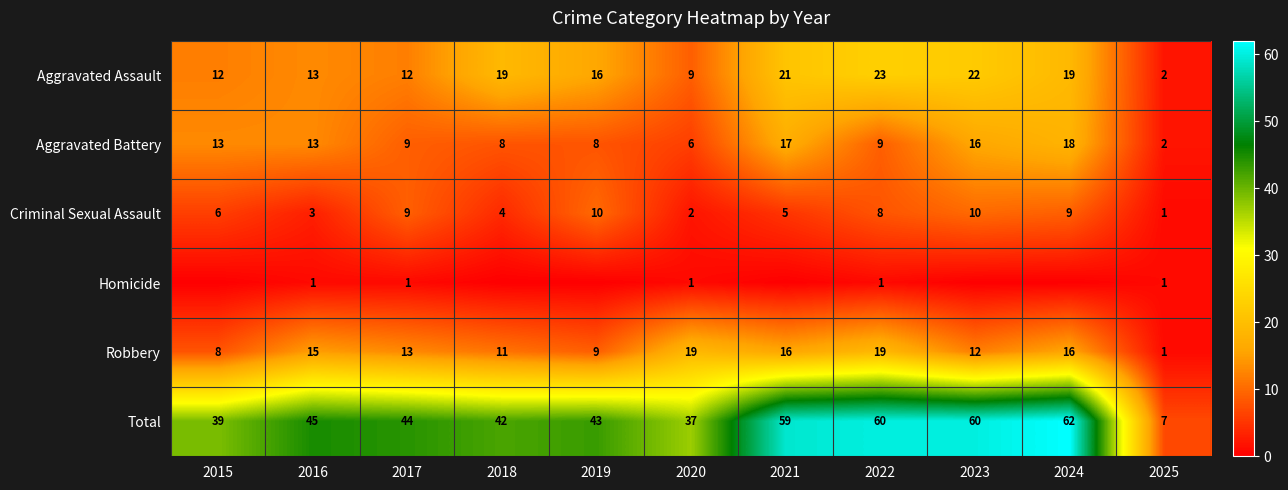

At which label is Total closest to 34?

2020